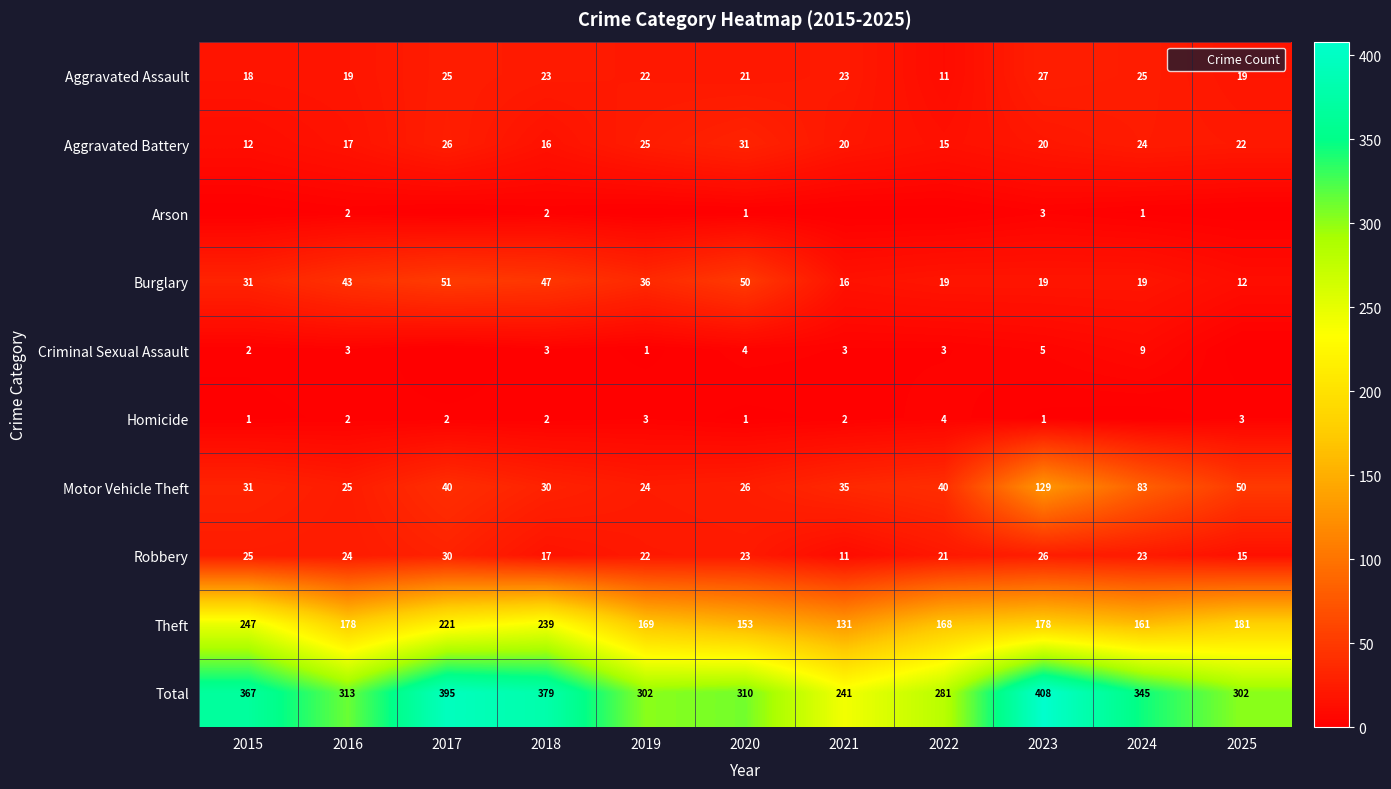

What is the maximum value for Robbery?

30